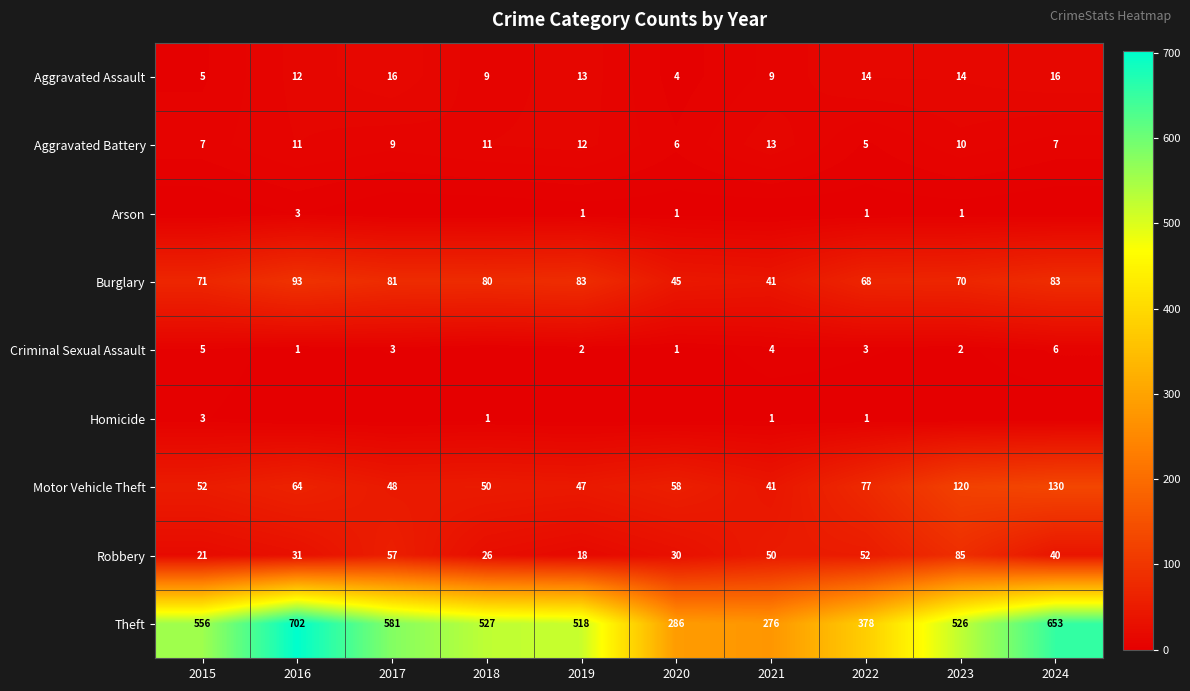

How many distinct data groups are displayed?

9